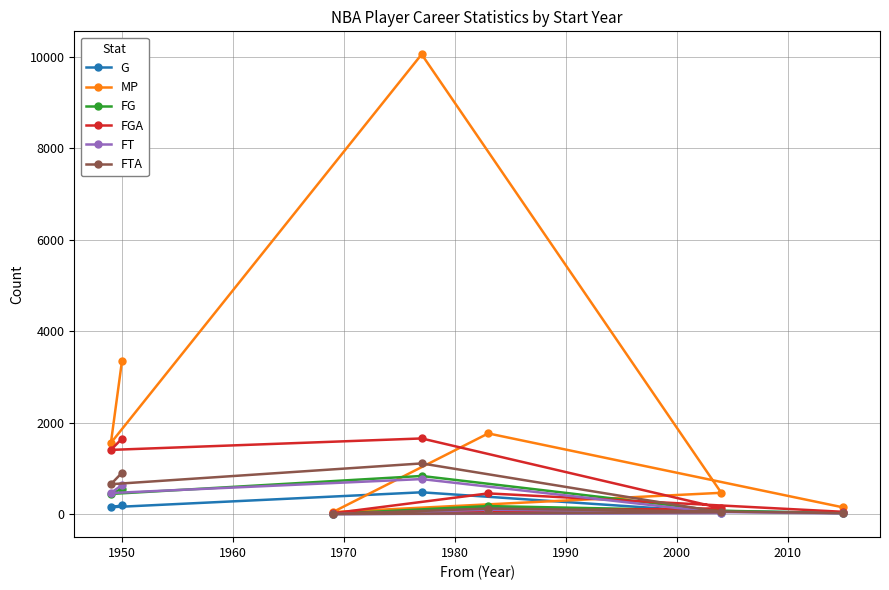

What is the maximum value for FG?

837